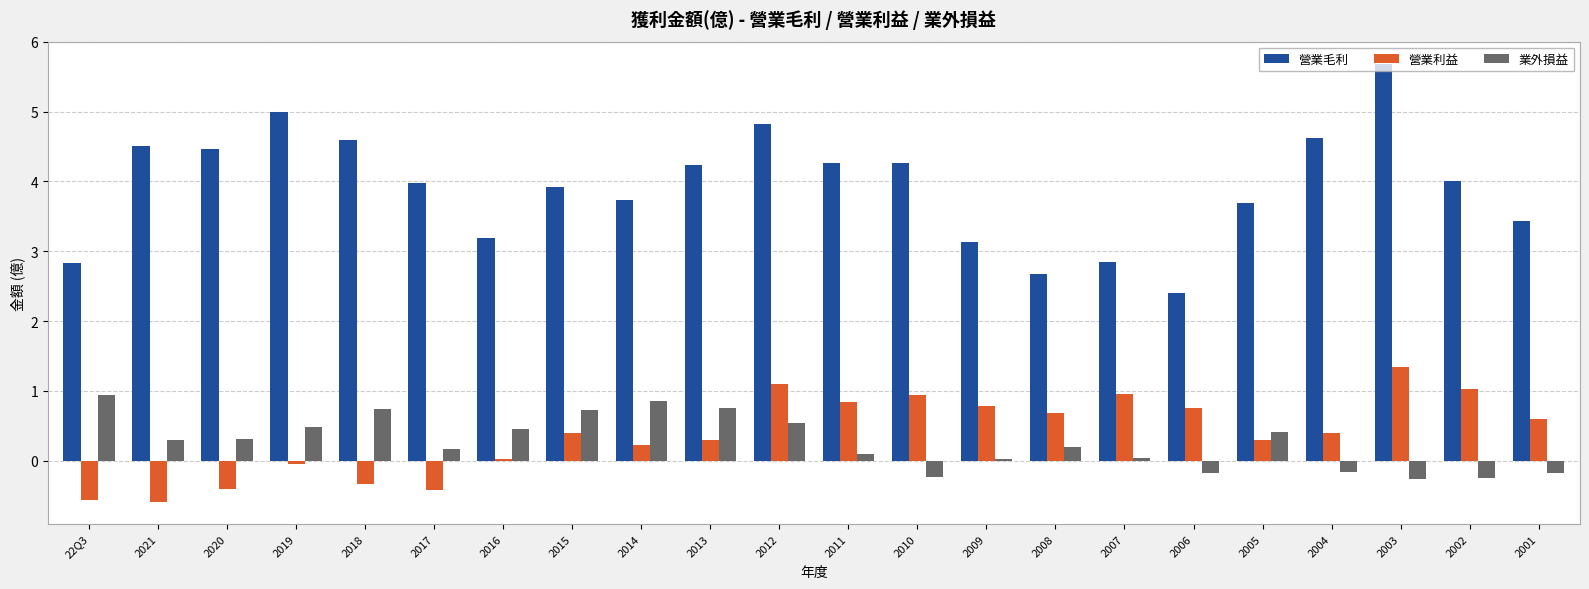

What is the total value across all series at 2005?

4.4